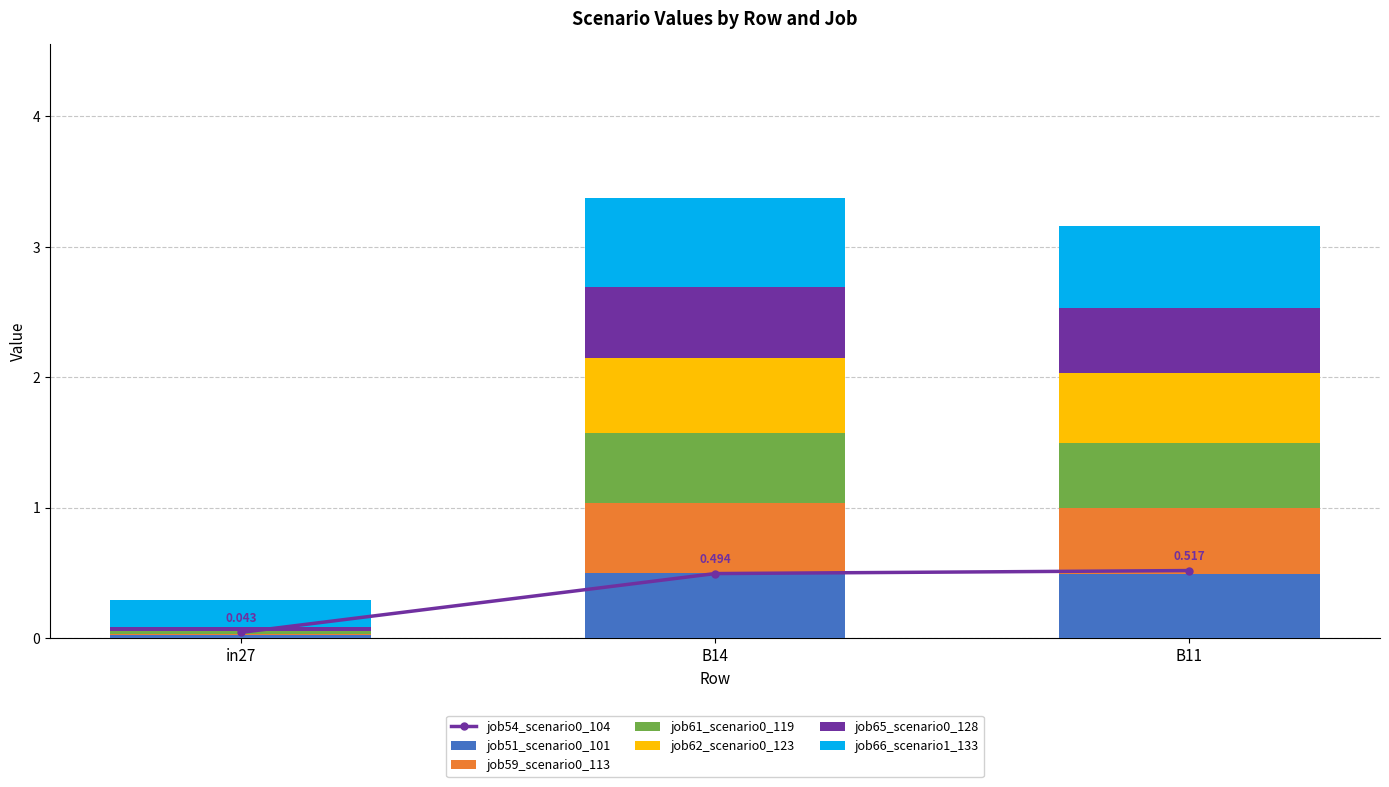

List the labels in order of job66_scenario1_133 value, smallest first.

in27, B11, B14